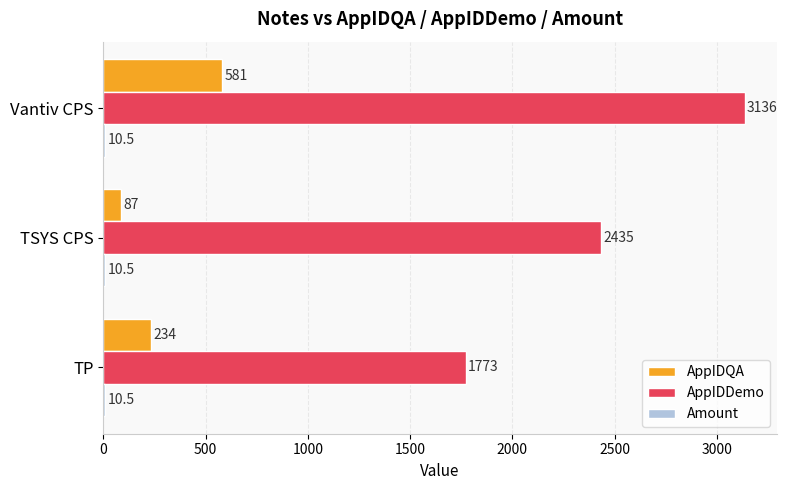

Which series has the largest range (max minus min)?

AppIDDemo